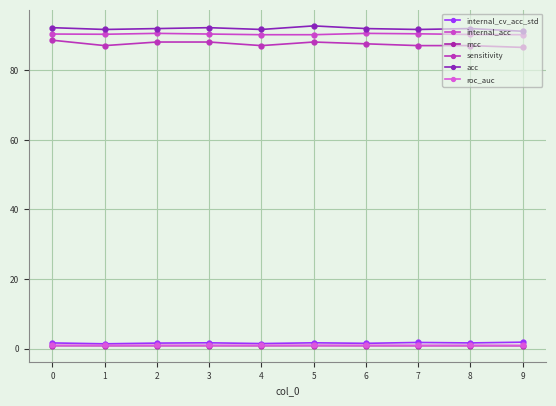

True or false: sensitivity has more than 2 interior local peaks.

False